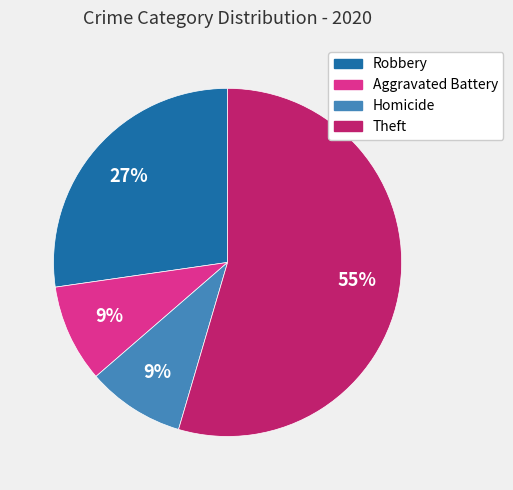

Which category has the biggest portion of the pie?

Theft